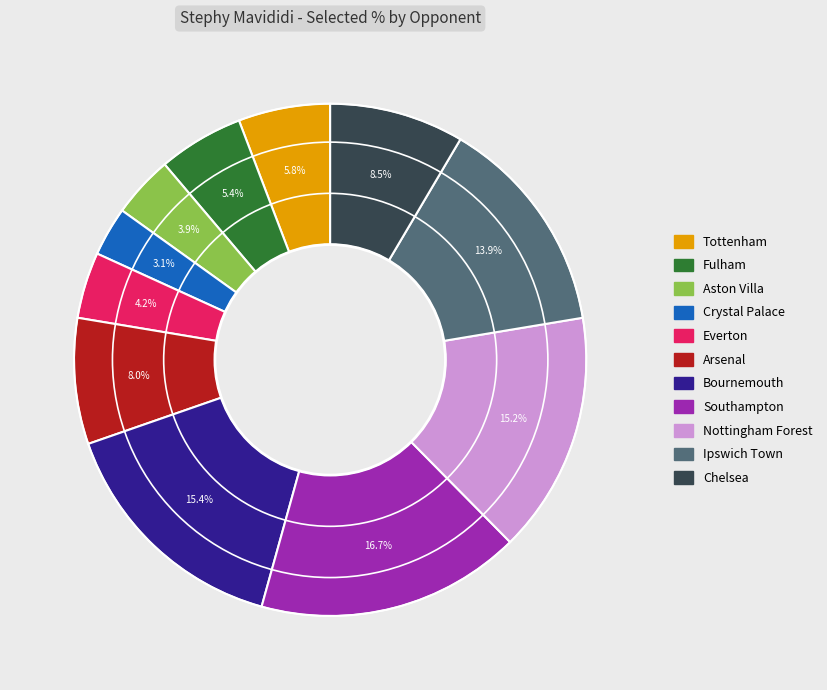

True or false: Aston Villa accounts for 4% of the total.

True